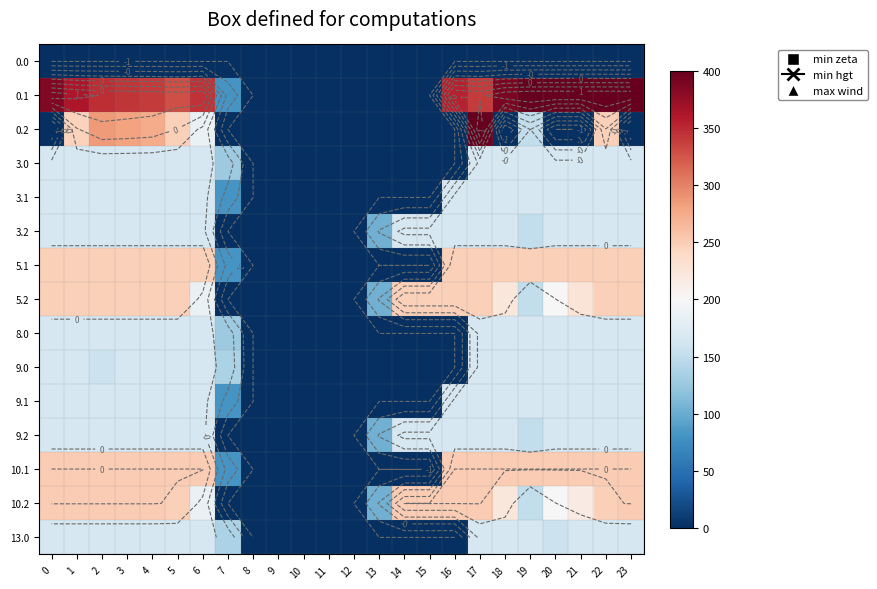

Is the value of 0.0 at 1 greater than the value of 9.2 at 3?

No